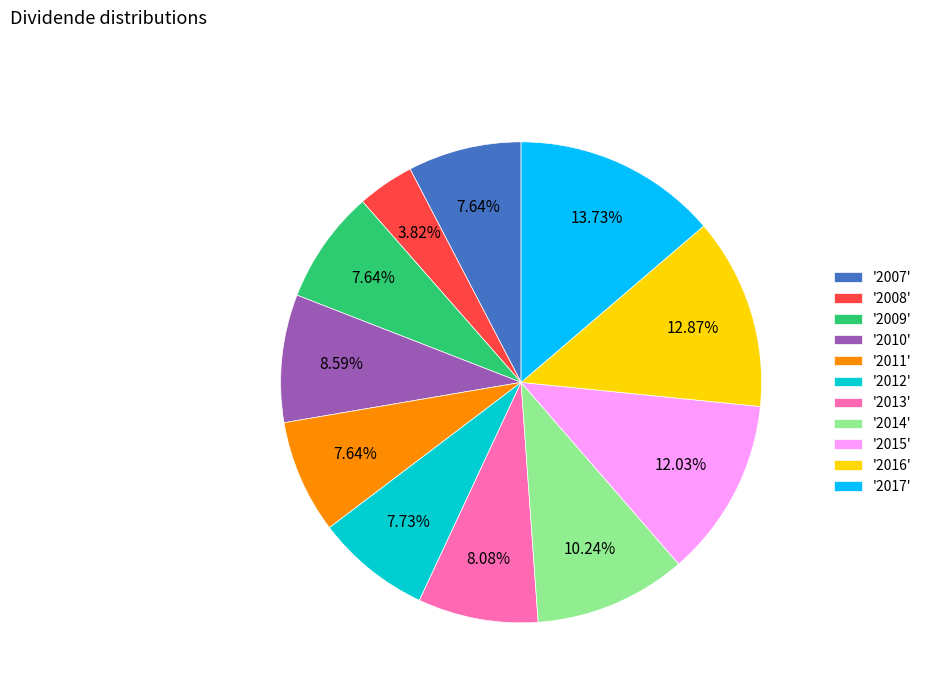

Is there any slice that represents more than half of the pie?

No